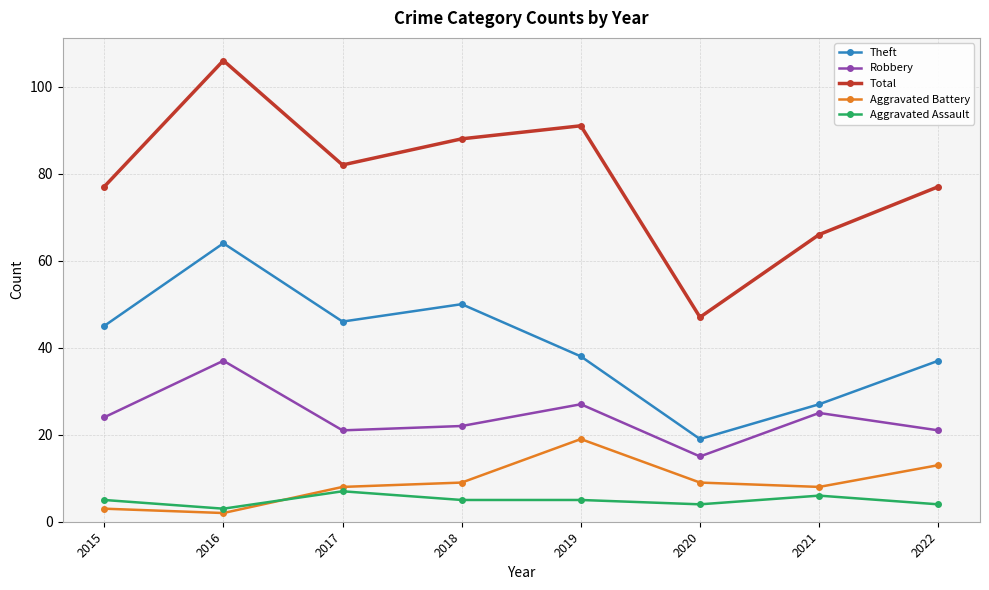

At how many categories does at least one series exceed 81?

4